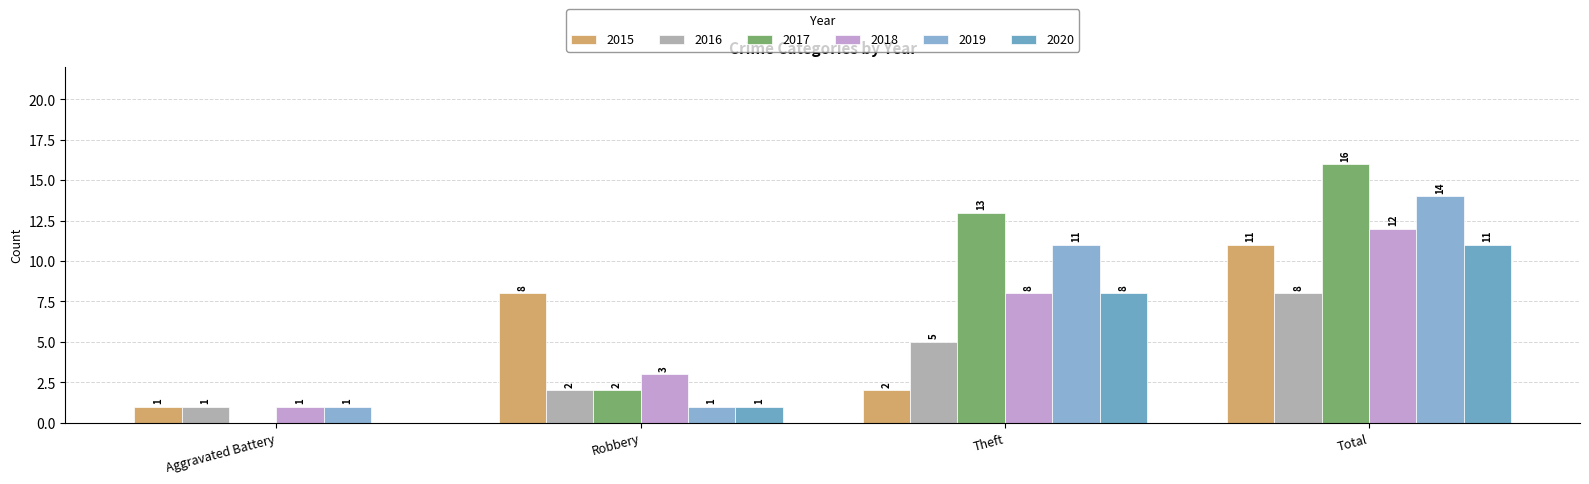

What is the difference between the maximum and second lowest values in the 2017 series?

14